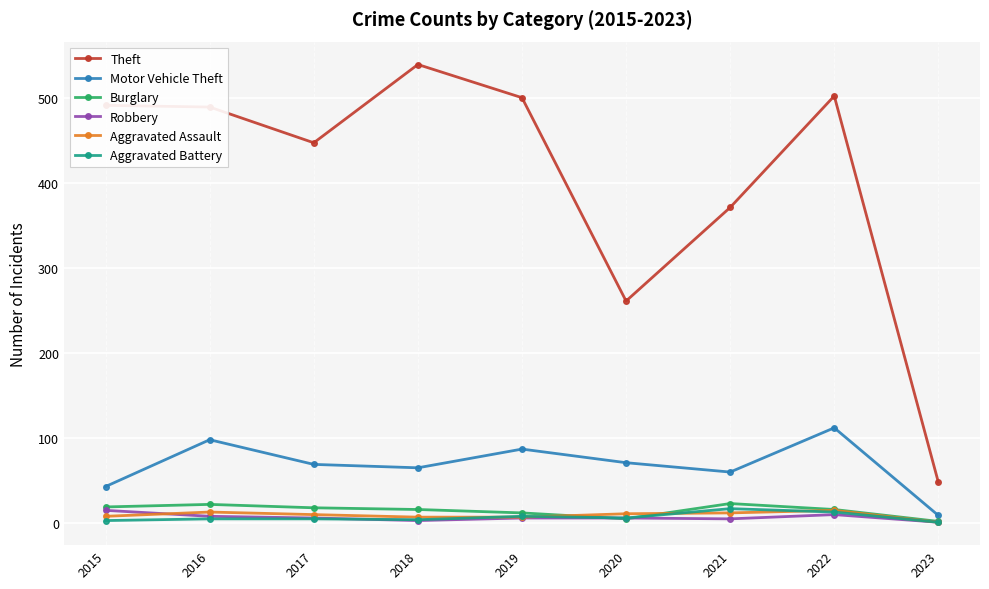

The Theft series shows 491 at 2015. True or false?

True